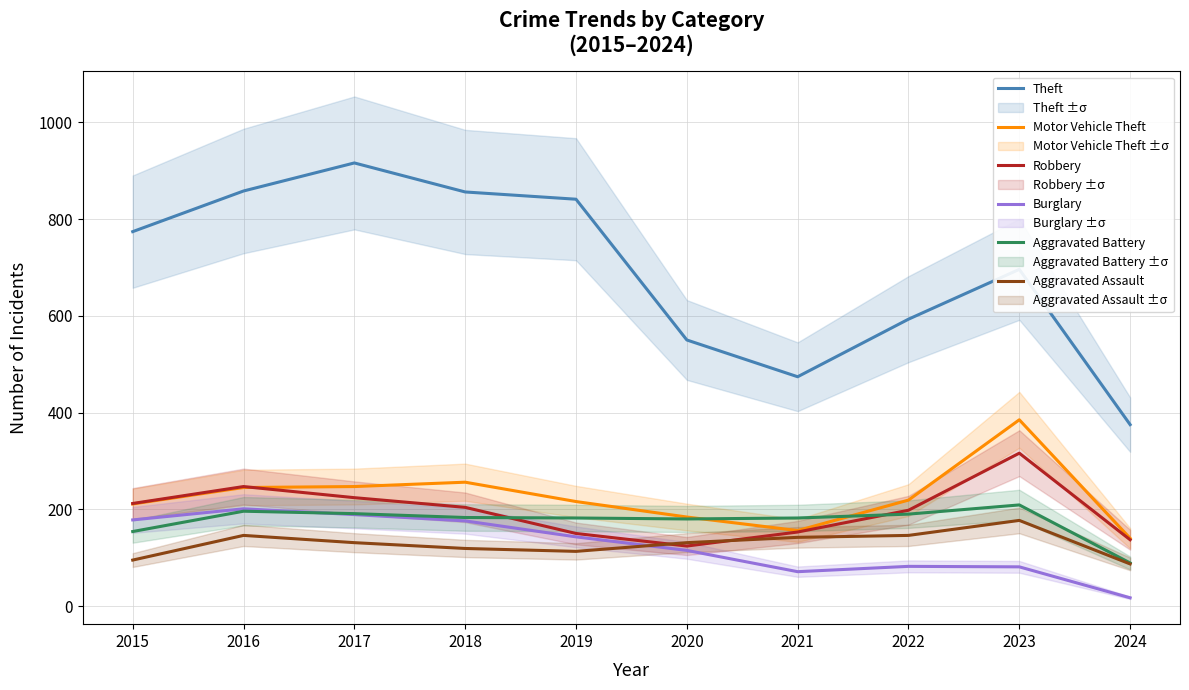

What is the highest value of the Robbery series?

316